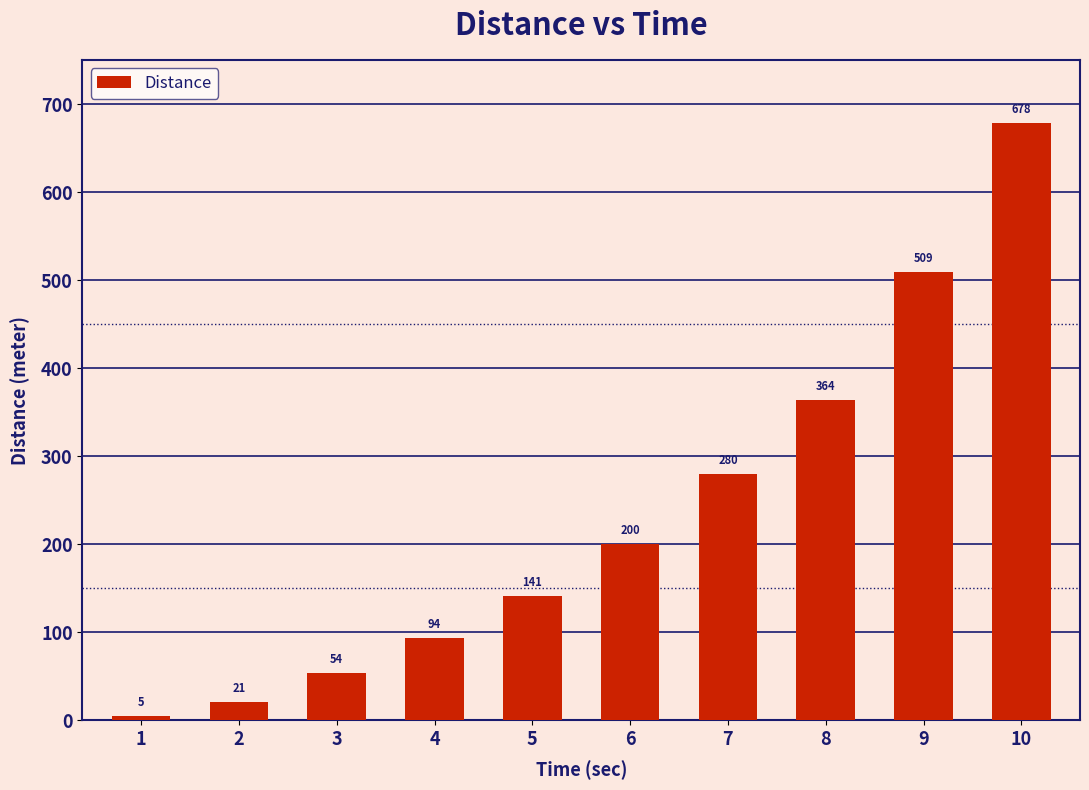

How many bars are there in total?

10